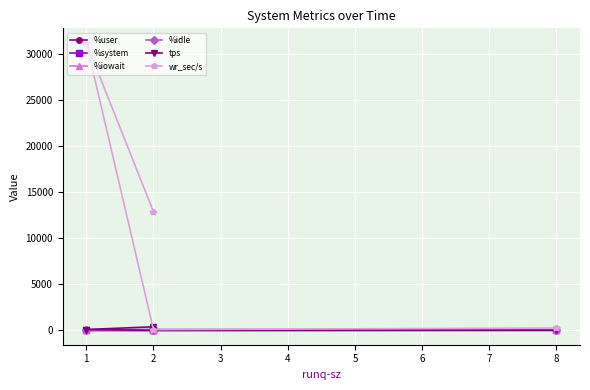

After their last crossing, which series has the higher values: %user or tps?

%user